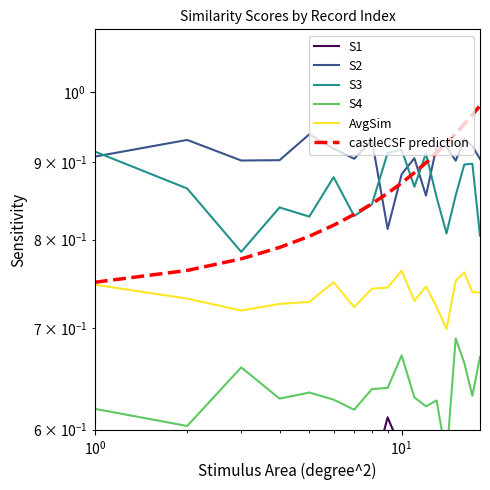

Count the number of data series in this chart.

6